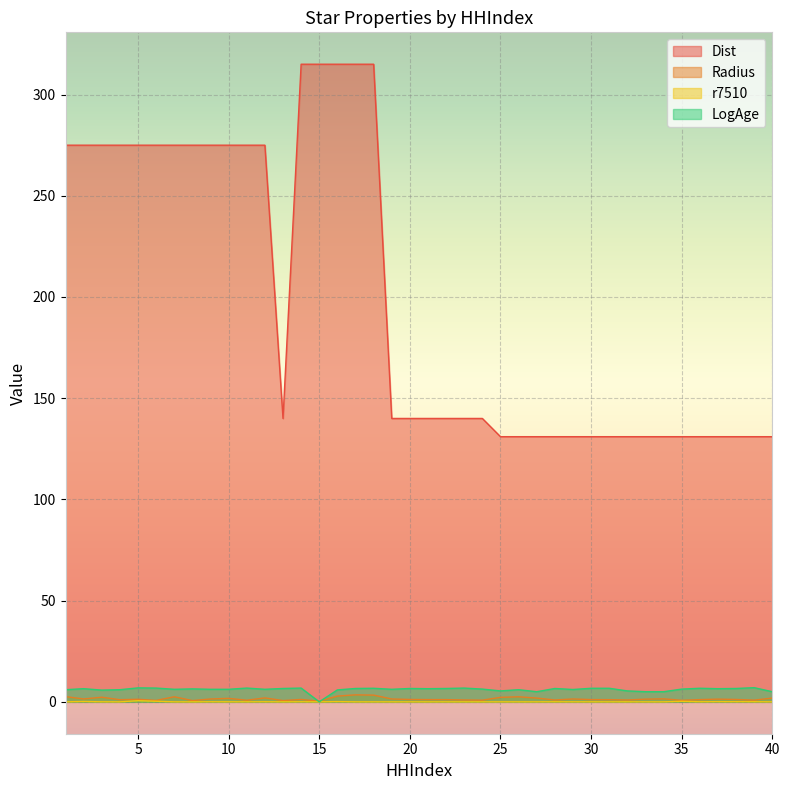

How many lines are shown in the chart?

4